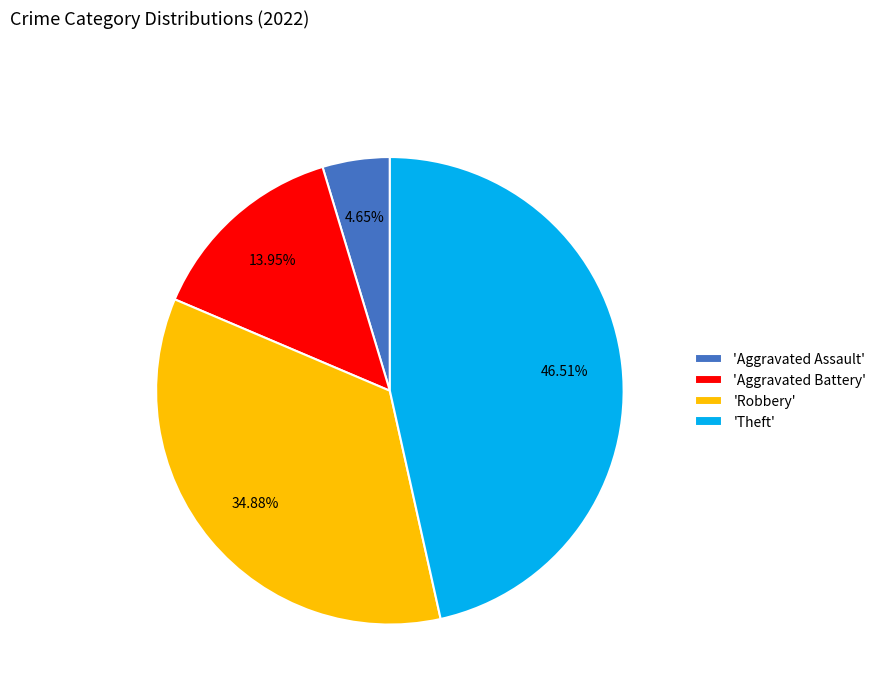

How many slices are in this pie chart?

4